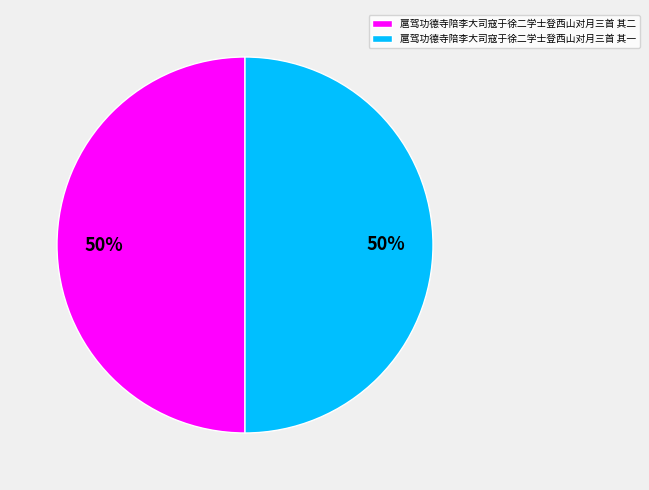

Is it true that 扈驾功德寺陪李大司寇于徐二学士登西山对月三首 其二 is 64% of the pie?

False